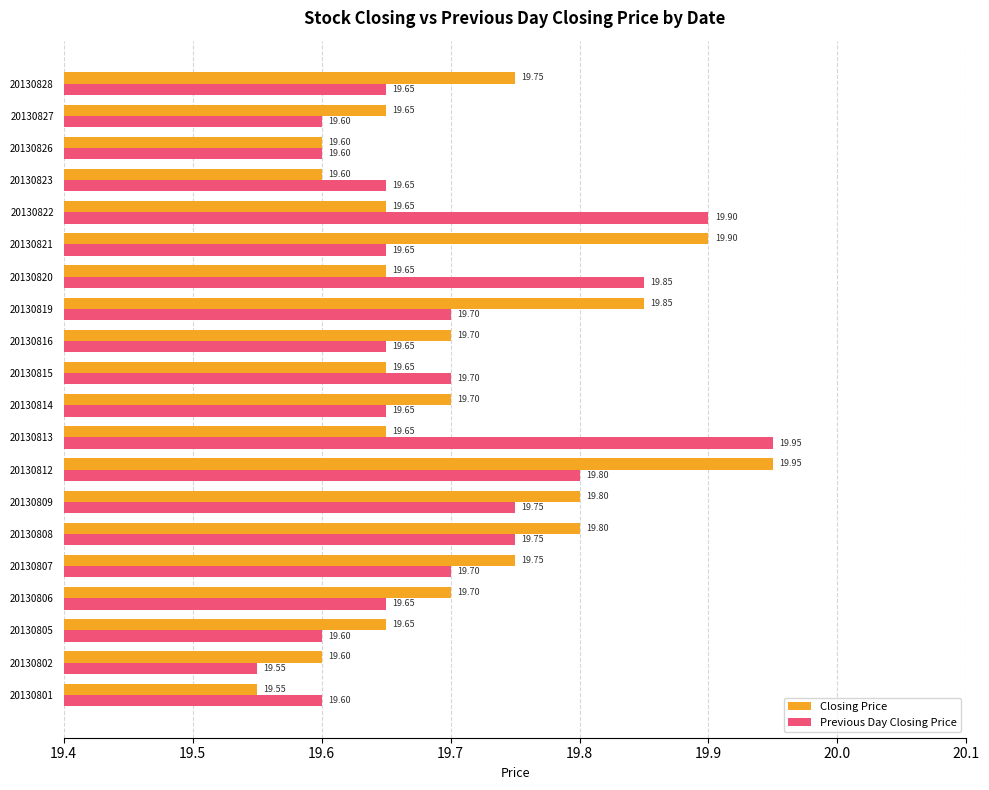

Which category has the highest value in the Previous Day Closing Price series?

20130813